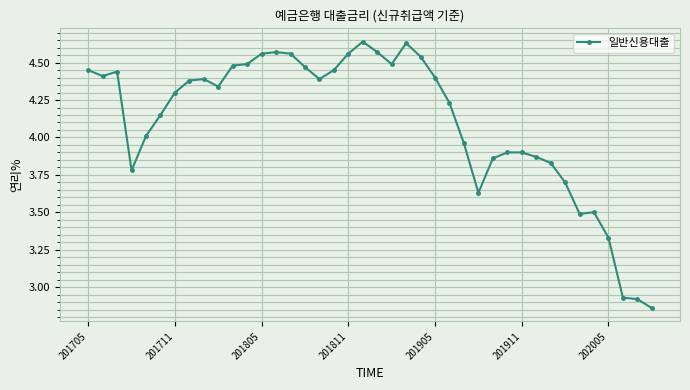

True or false: there are more than 0 points higher than both neighbors.

True